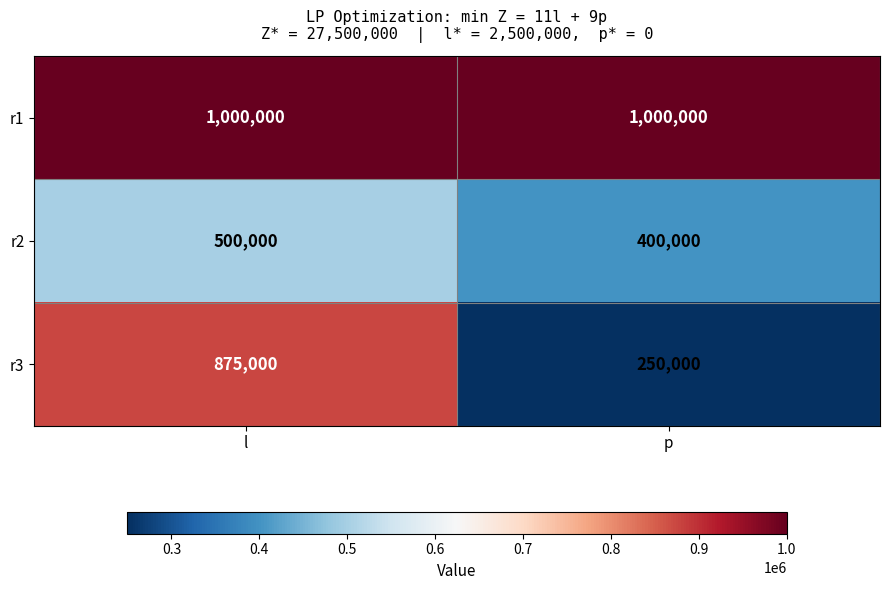

What is the total value across all series at p?

1650000